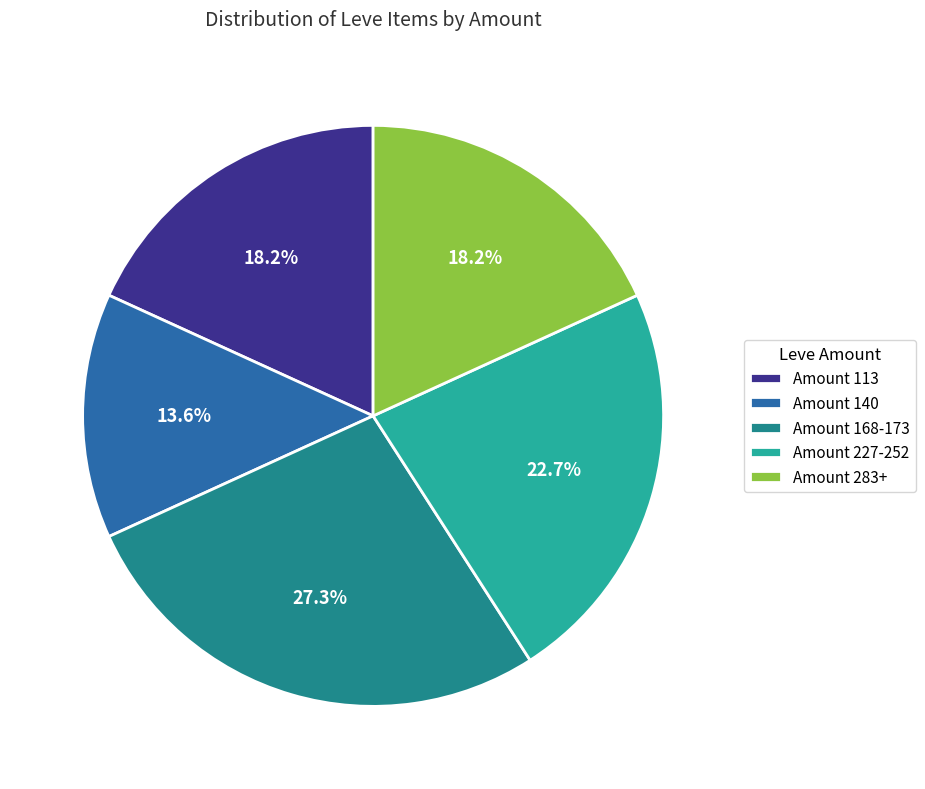

How many segments does this pie chart have?

5